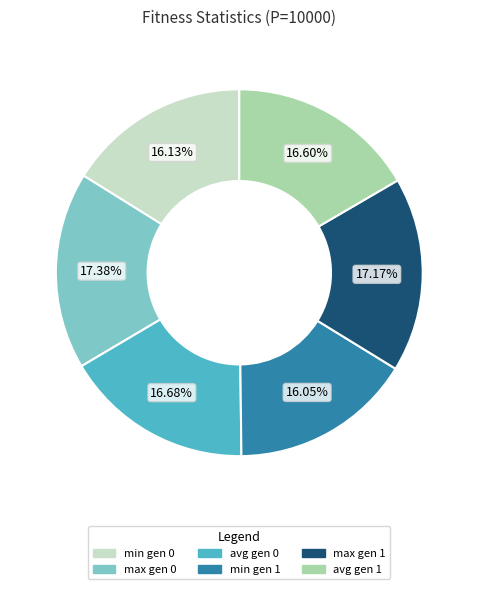

Combined, what portion of the pie is min gen 1 and max gen 1?

33.2%